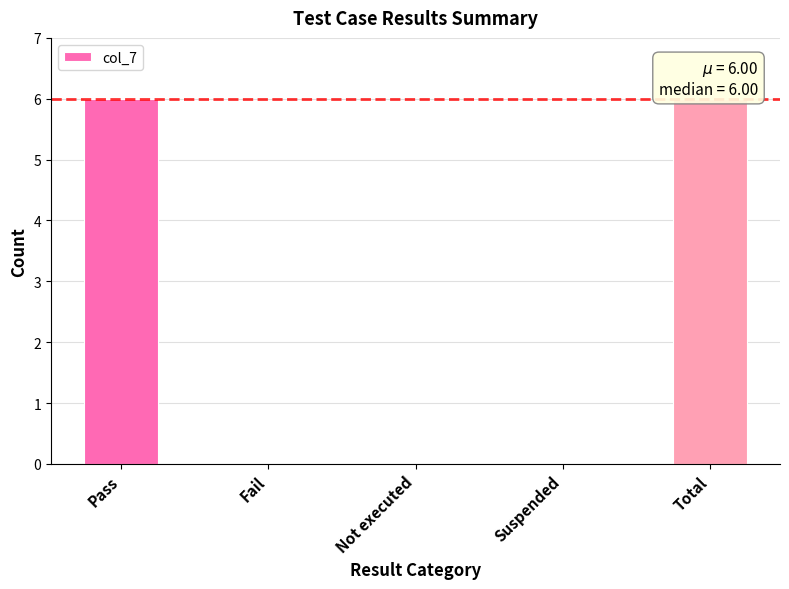

What is the change in value from Pass to Suspended?

-6